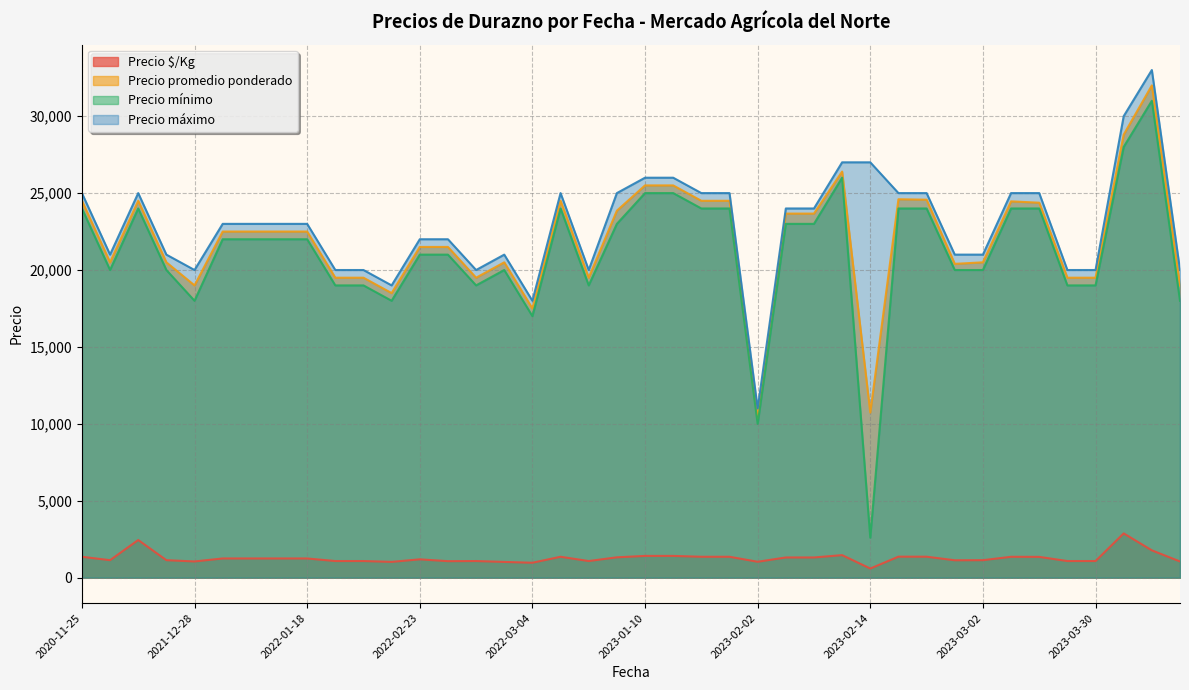

Which series has the largest range (max minus min)?

Precio mínimo